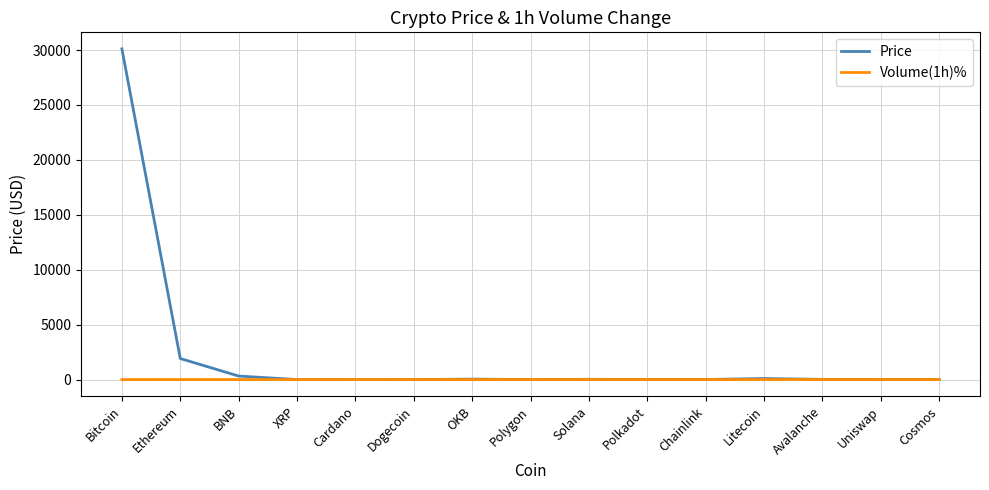

Is the value of Price at Ethereum greater than the value of Volume(1h)% at Ethereum?

Yes